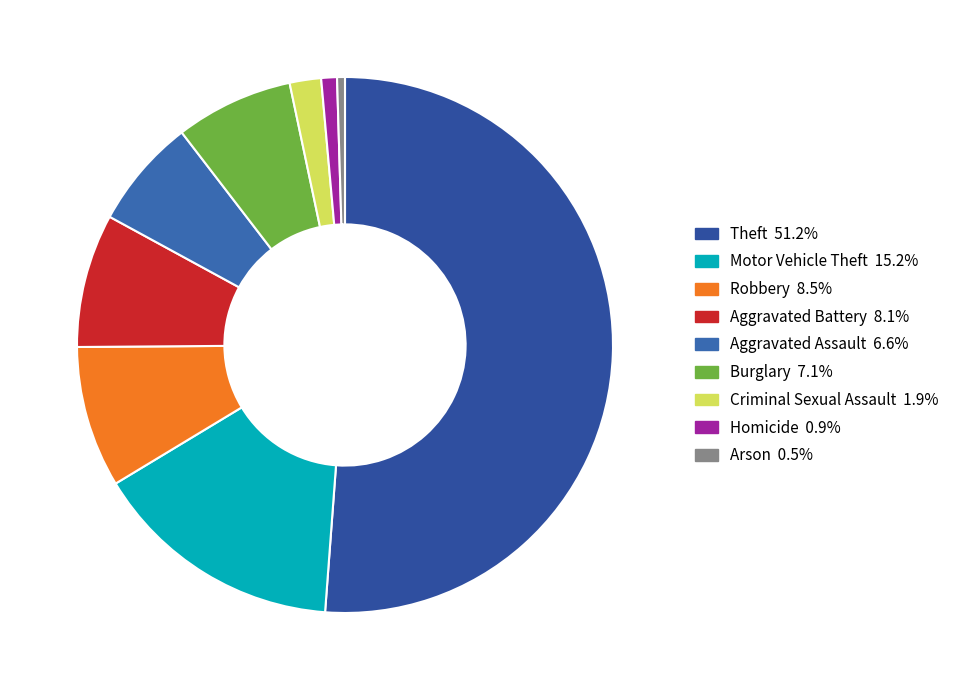

Which category has the biggest portion of the pie?

Theft